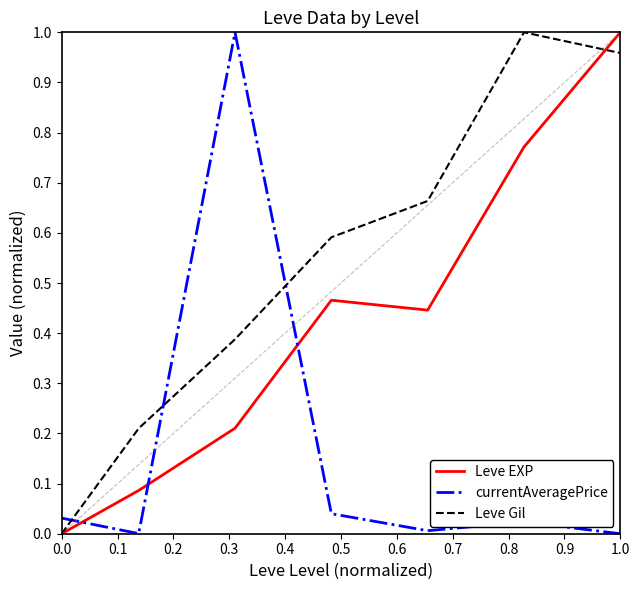

Which series has the largest total across all categories?

Leve Gil